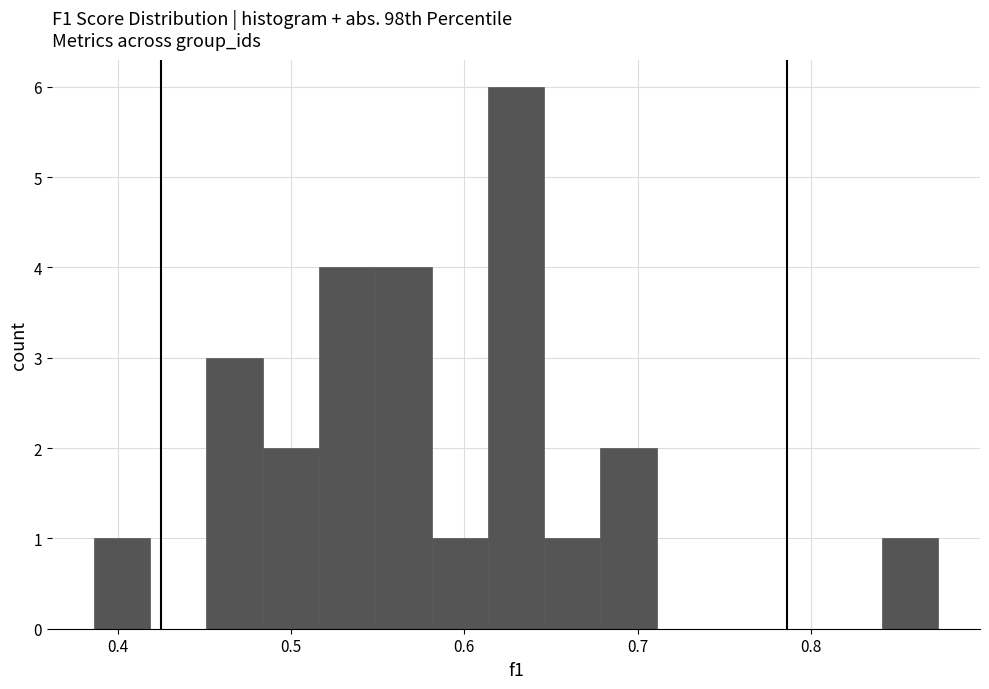

Around what value on the x-axis is the tallest bar? Give the approximate position of its centre, as read against the axis.

0.63